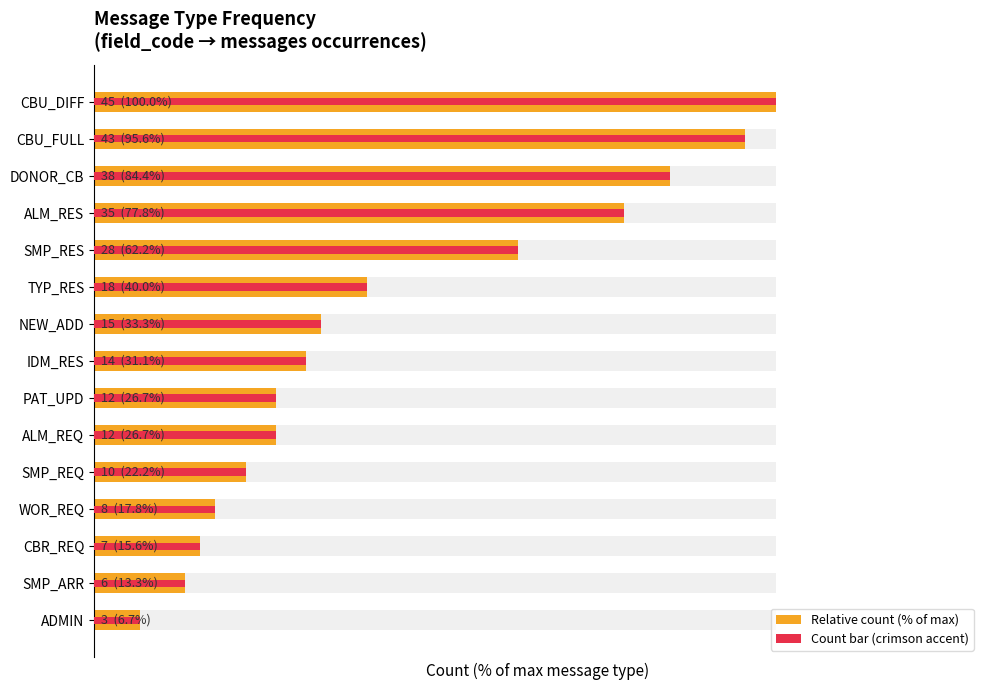

What is the total value across all series at WOR_REQ?

35.6